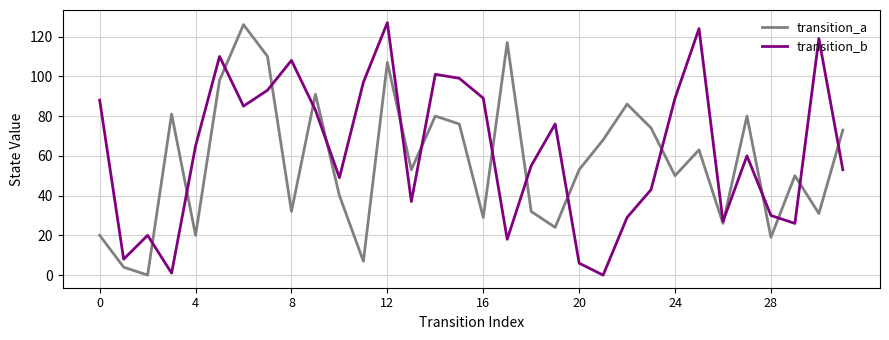

Which series has the largest total across all categories?

transition_b